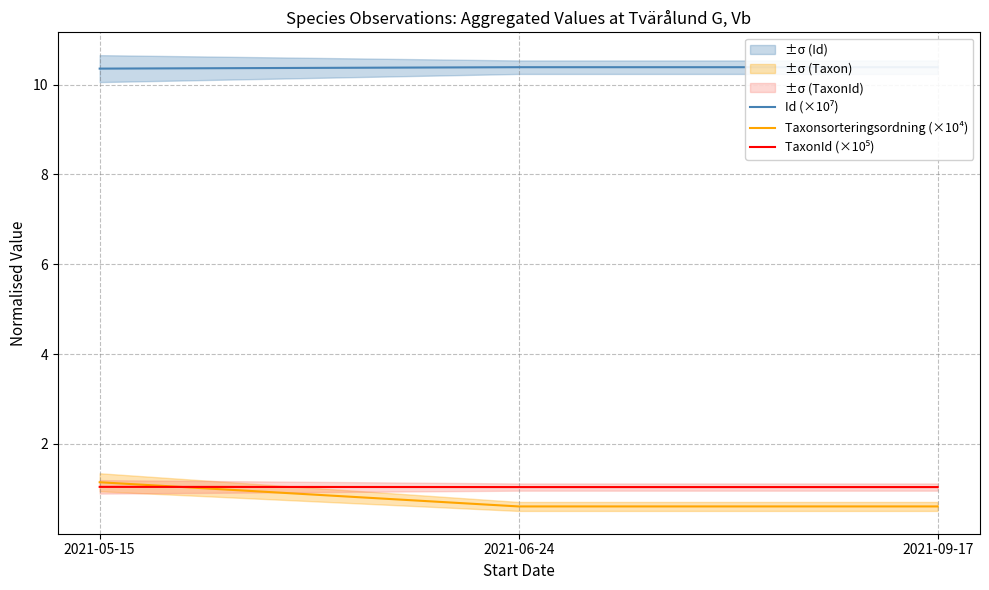

What is the minimum value shown in the chart?

0.6